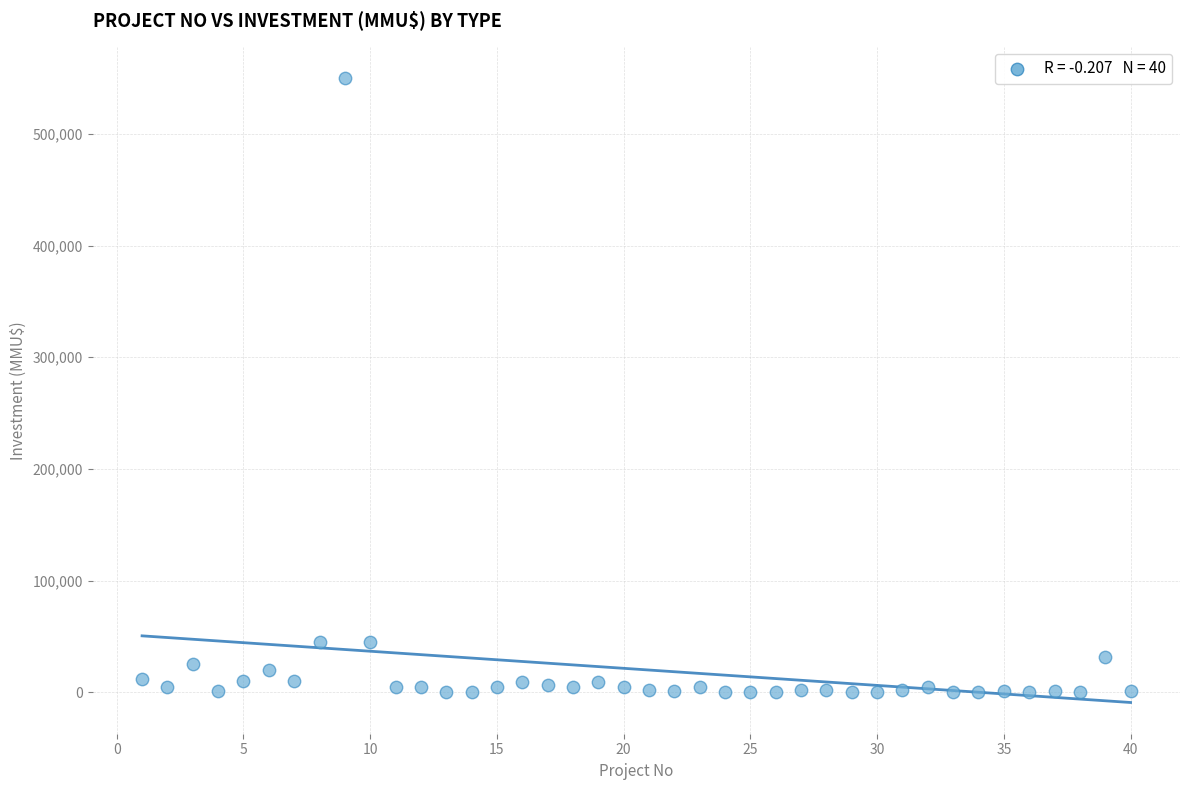

What is the range of X values (max minus min)?

39